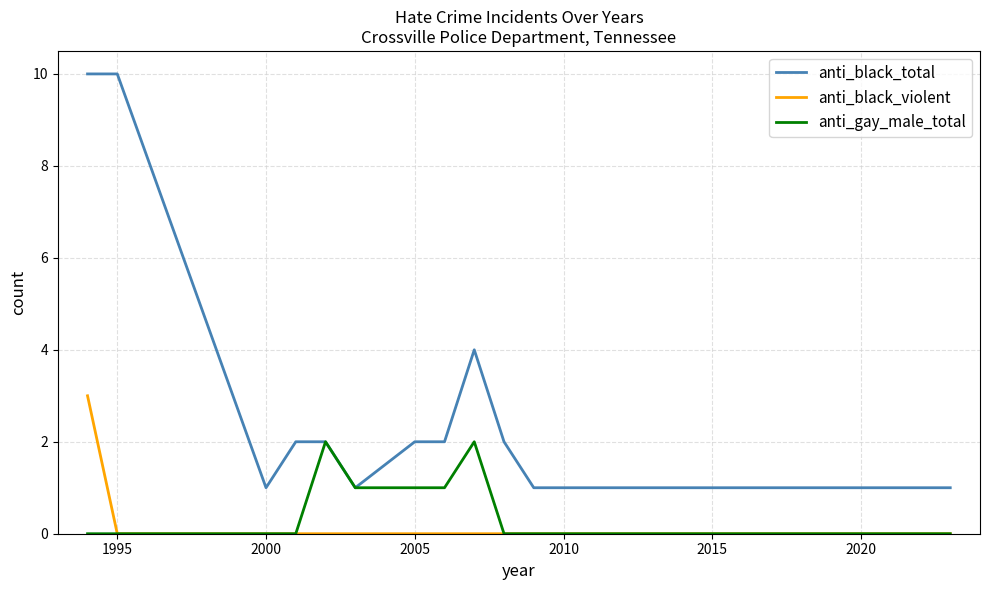

Rank the series by their maximum value, from lowest to highest.

anti_gay_male_total, anti_black_violent, anti_black_total